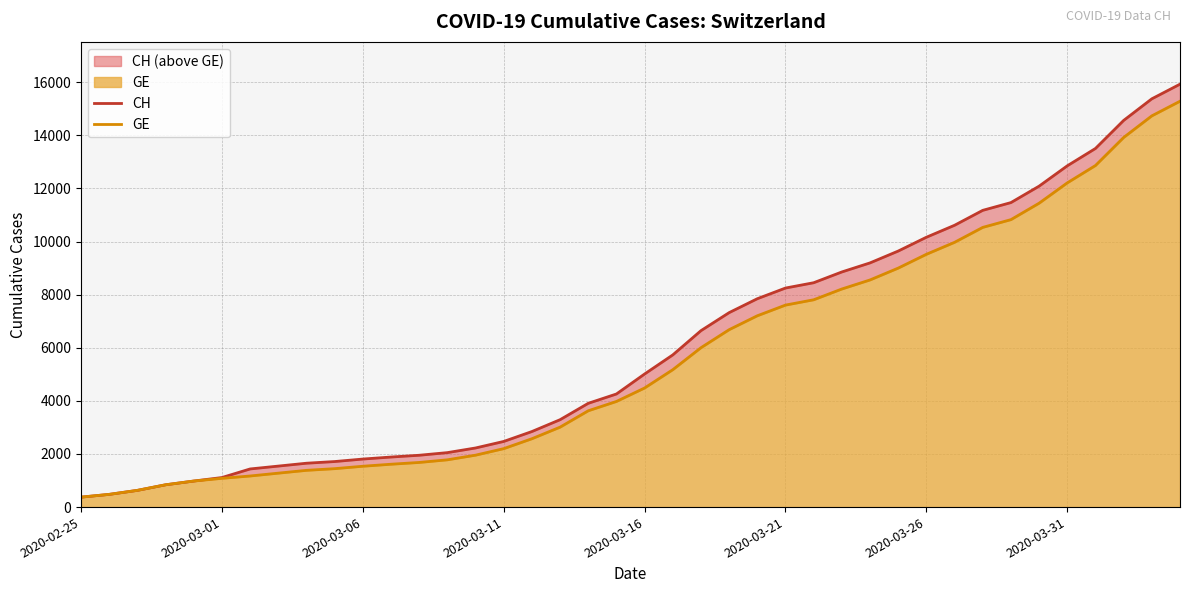

Where is CH nearest to the value 8150?

2020-03-21